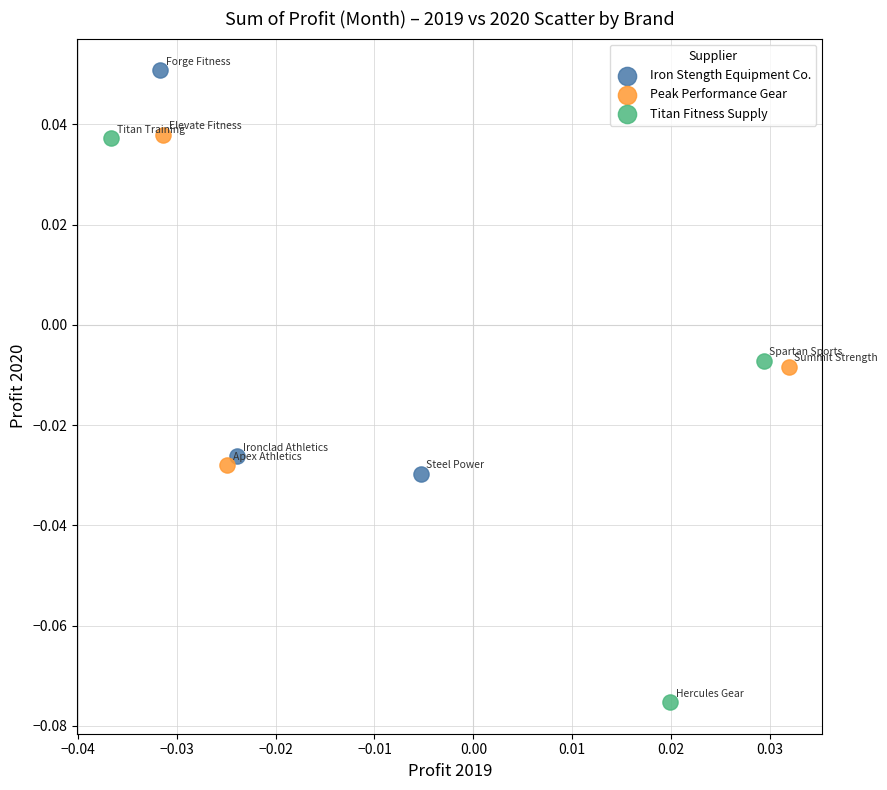

What are all the series names shown in the legend?

Iron Stength Equipment Co., Peak Performance Gear, Titan Fitness Supply